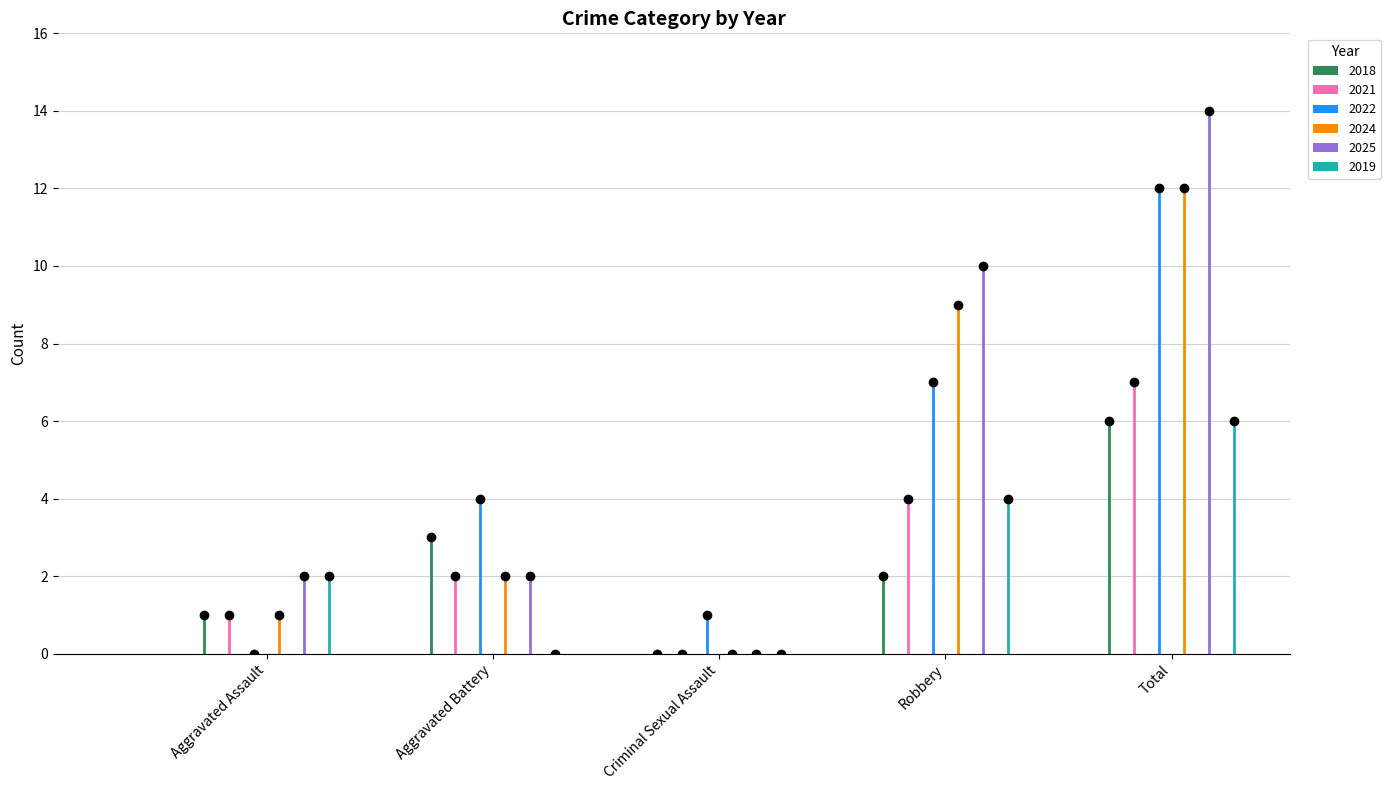

Which series has the largest total across all categories?

2025